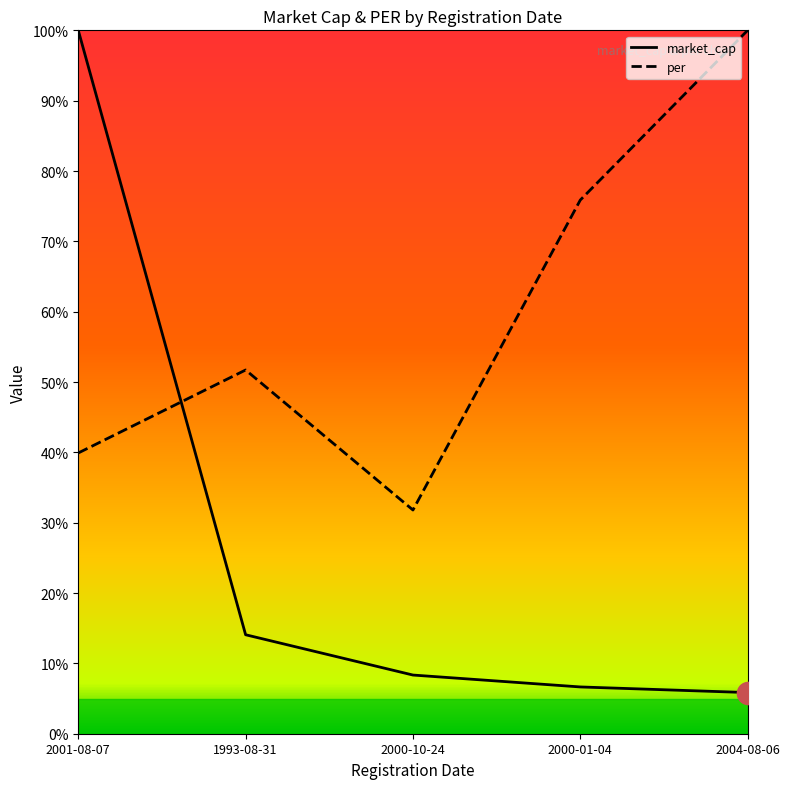

Read the per value at 2004-08-06.

100.0